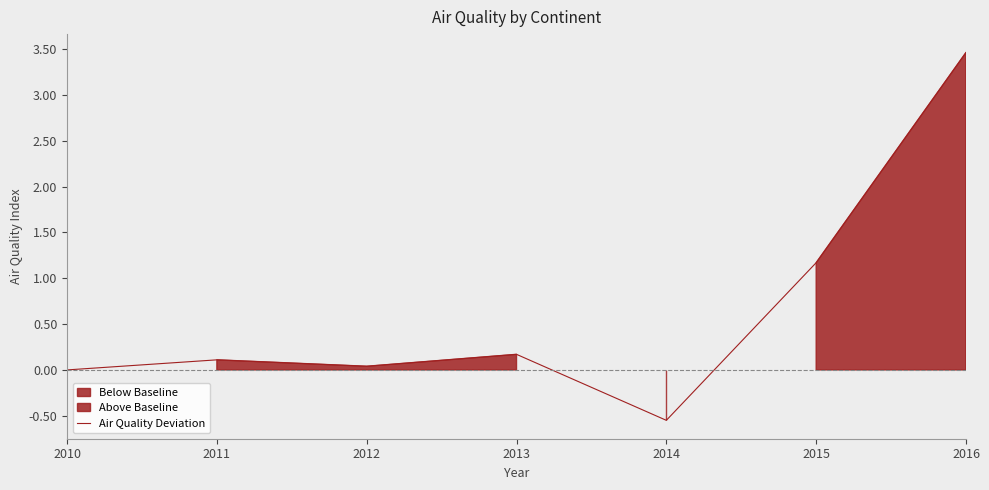

What is the difference between the second highest and second lowest values?

1.2